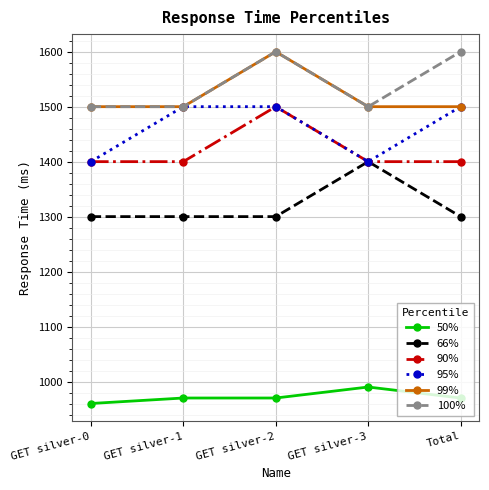

Reading right to left, extract all data points from this chart.

50%: 970	990	970	970	960
66%: 1300	1400	1300	1300	1300
90%: 1400	1400	1500	1400	1400
95%: 1500	1400	1500	1500	1400
99%: 1500	1500	1600	1500	1500
100%: 1600	1500	1600	1500	1500